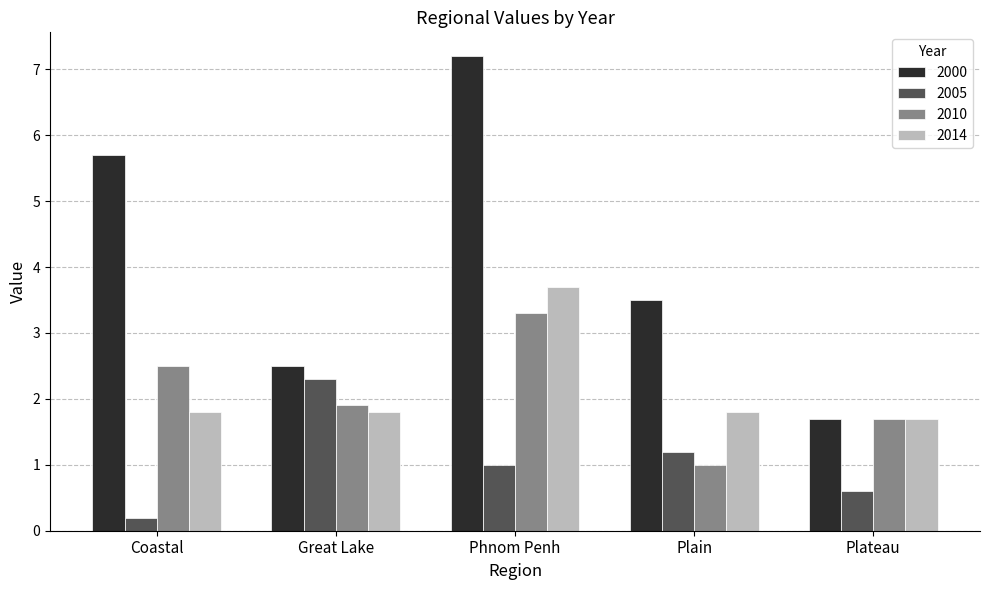

Reading left to right, list all the values displayed in this chart.

2000: Coastal=5.7	Great Lake=2.5	Phnom Penh=7.2	Plain=3.5	Plateau=1.7
2005: Coastal=0.2	Great Lake=2.3	Phnom Penh=1.0	Plain=1.2	Plateau=0.6
2010: Coastal=2.5	Great Lake=1.9	Phnom Penh=3.3	Plain=1.0	Plateau=1.7
2014: Coastal=1.8	Great Lake=1.8	Phnom Penh=3.7	Plain=1.8	Plateau=1.7